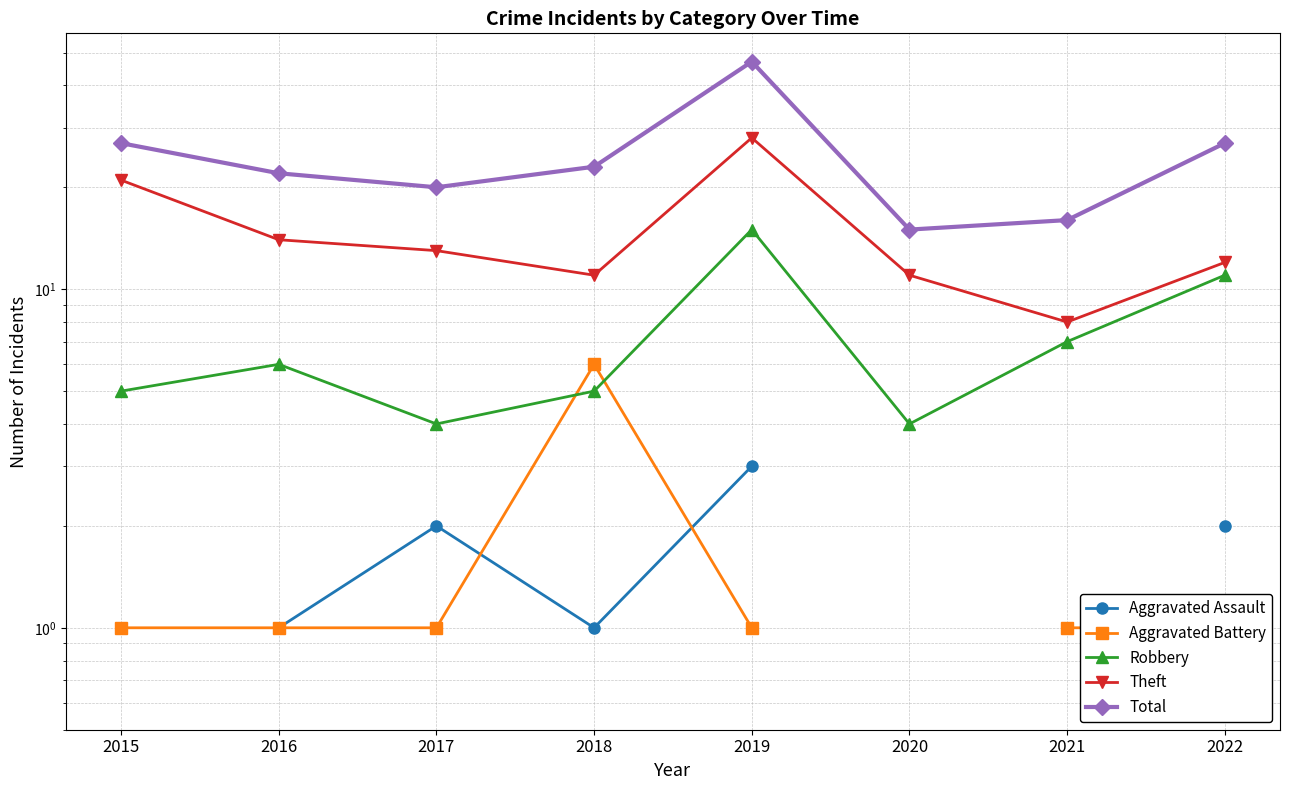

True or false: Total has more than 2 interior local peaks.

False